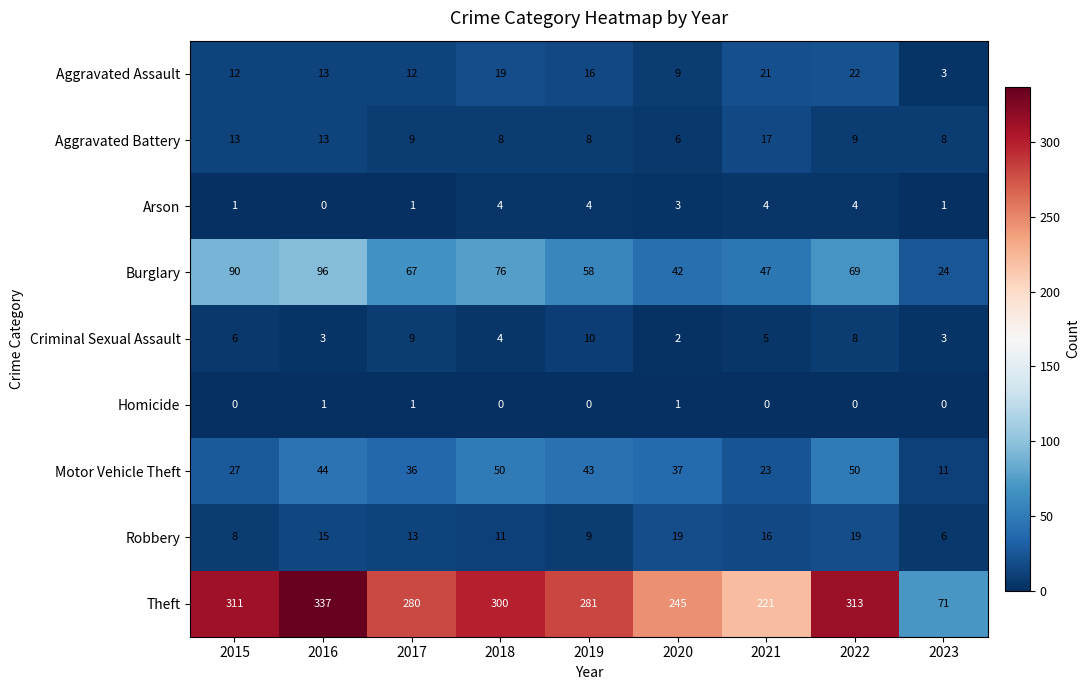

Which series has the largest total across all categories?

Theft